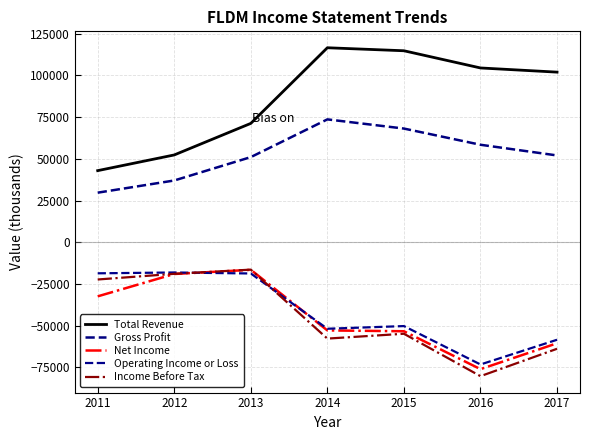

What is the sum of the Operating Income or Loss values at 2015 and 2013?

-68900